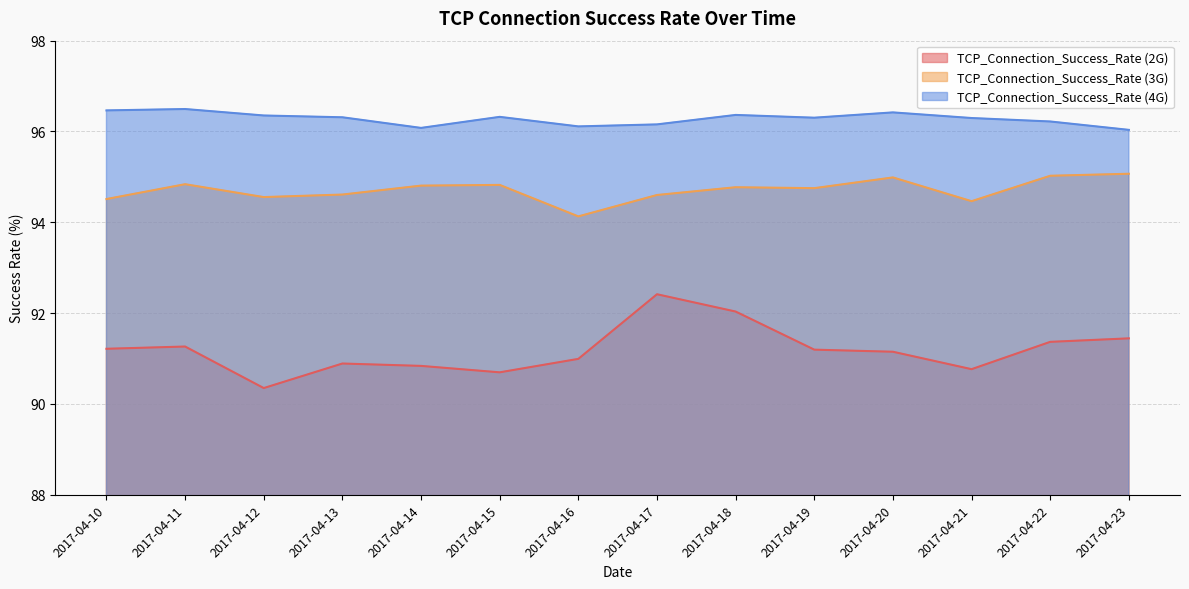

True or false: TCP_Connection_Success_Rate (2G) and TCP_Connection_Success_Rate (4G) intersect in this chart.

False